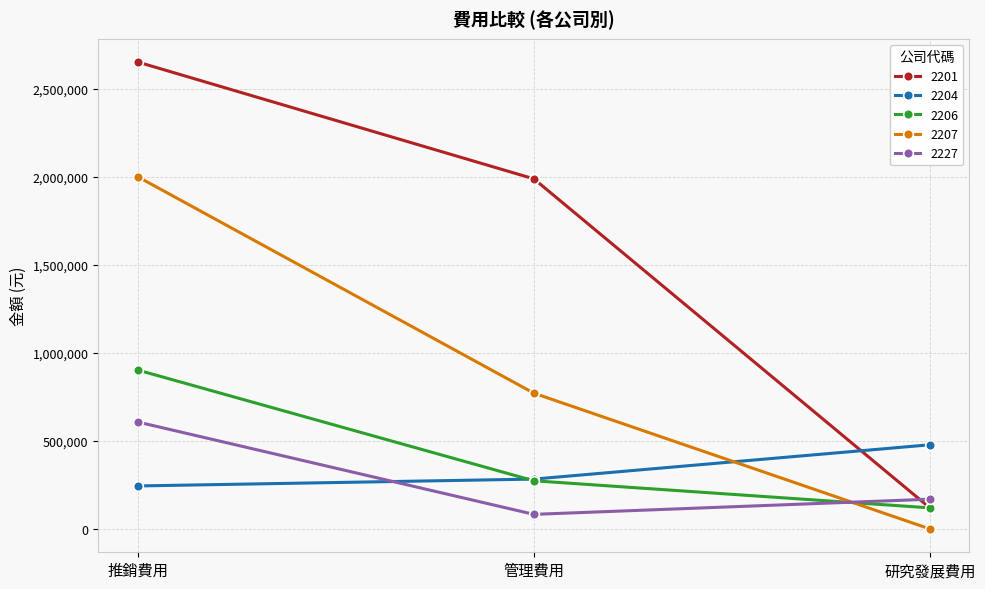

Between 管理費用 and 研究發展費用, which series saw the biggest shift?

2201